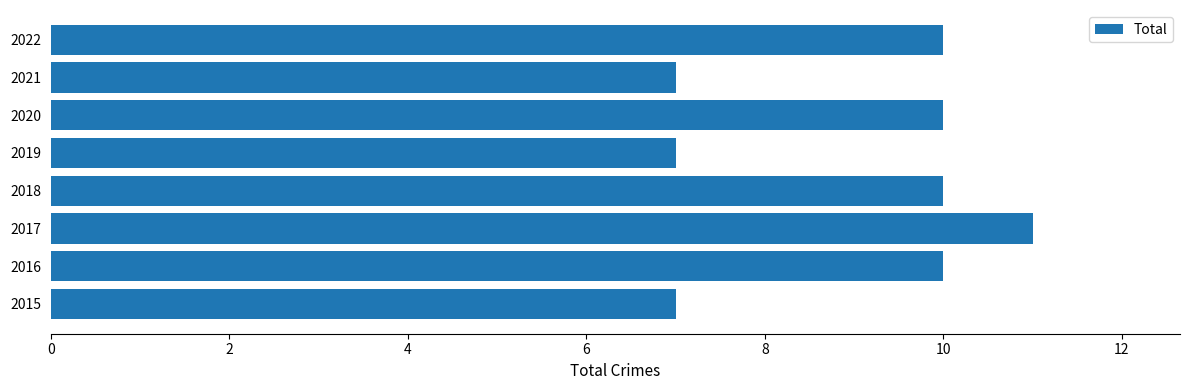

Reading bottom to top, extract all data points from this chart.

2015=7	2016=10	2017=11	2018=10	2019=7	2020=10	2021=7	2022=10